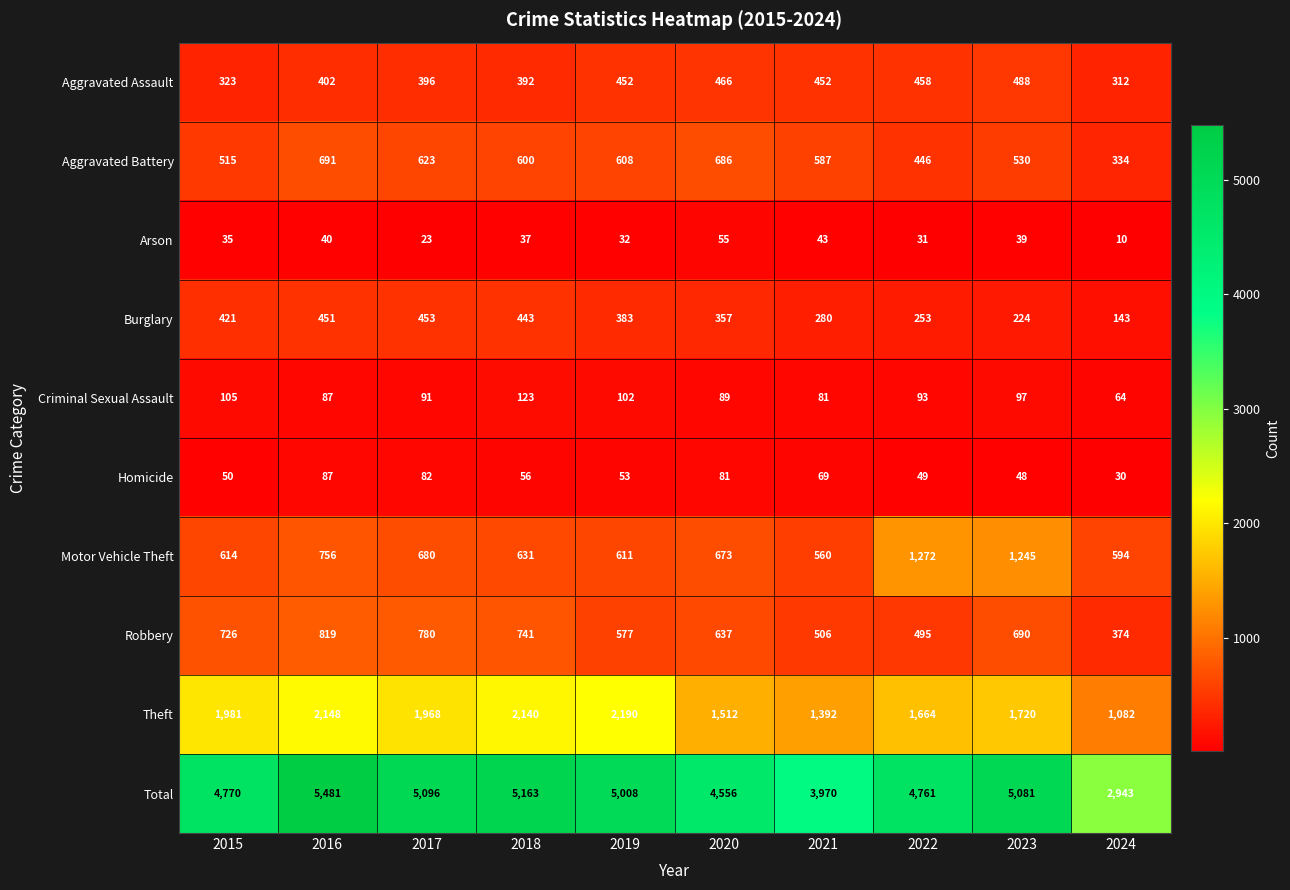

Count the number of data series in this chart.

10